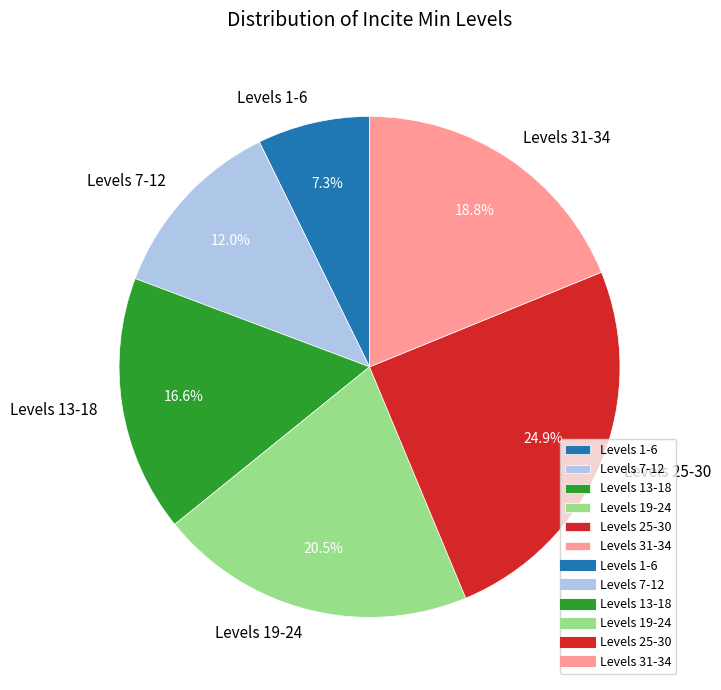

Is the sum of Levels 13-18 and Levels 19-24 greater than half?

No